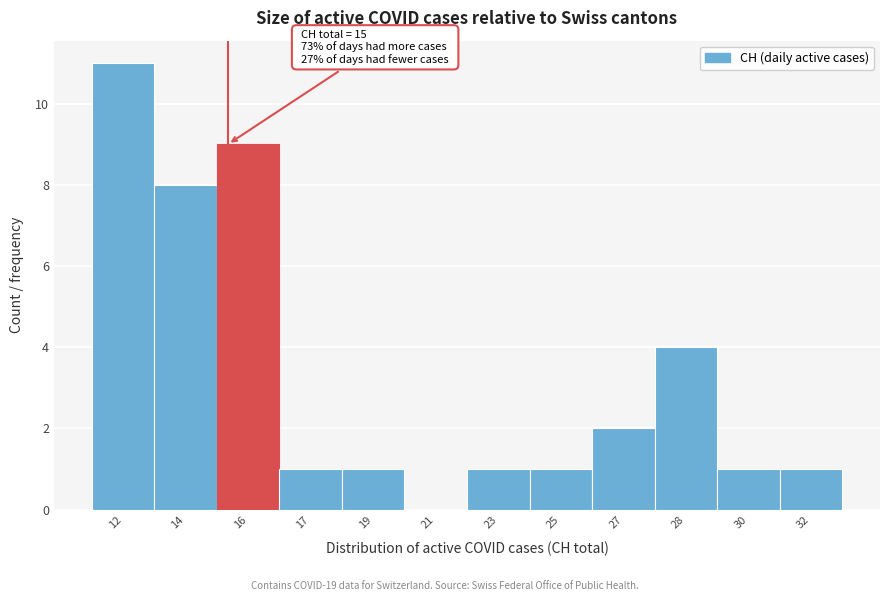

Reading right to left, transcribe all the data shown in this chart.

32=1	30=1	28=4	27=2	25=1	23=1	21=0	19=1	17=1	16=9	14=8	12=11